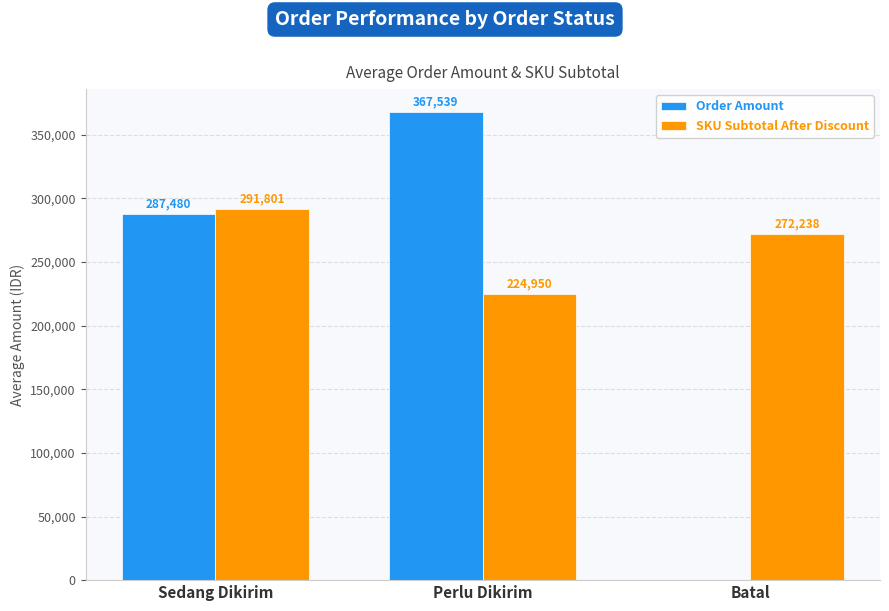

Are the bars horizontal?

No